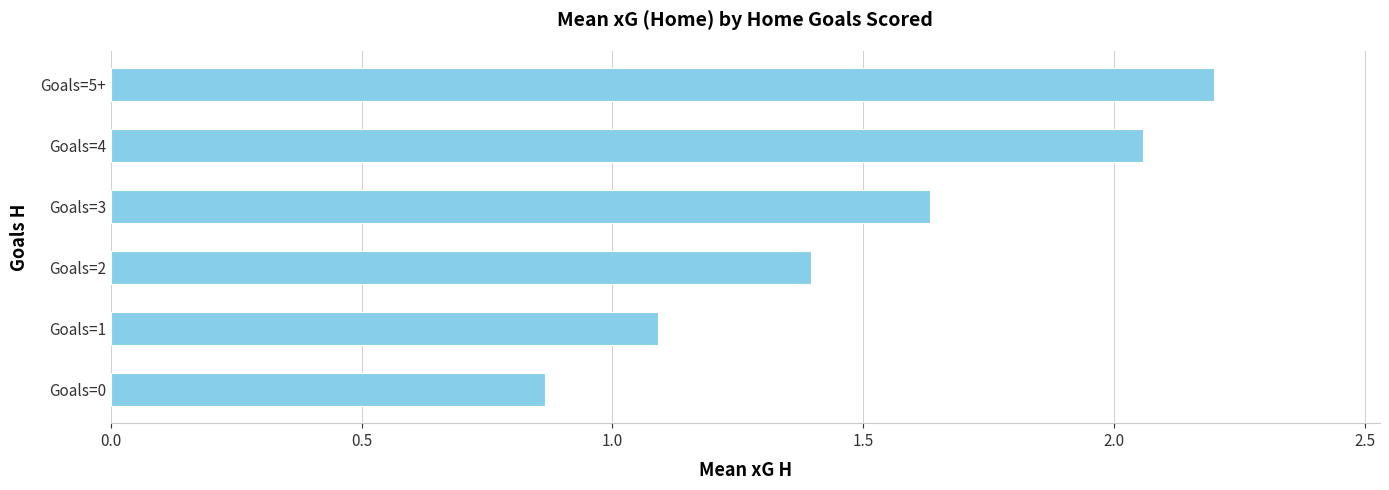

What is the maximum value shown in the chart?

2.2